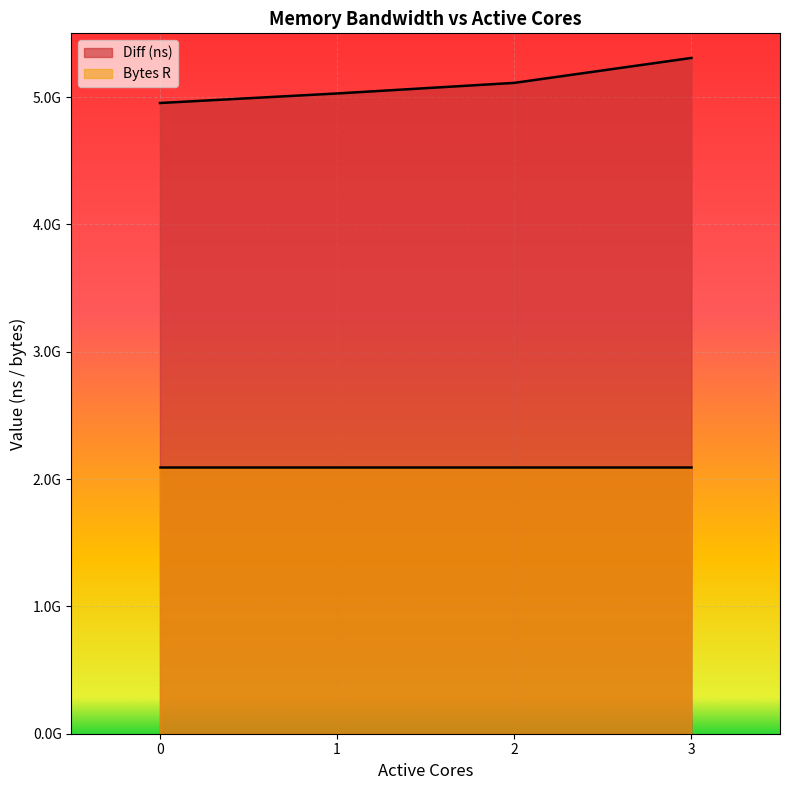

What are all the series names shown in the legend?

Diff (ns), Bytes R